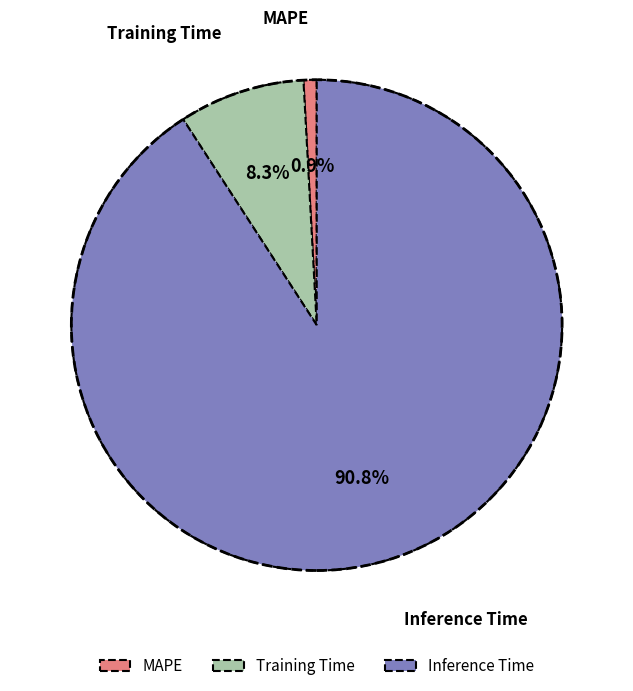

To the nearest percent, what is the combined percentage of Inference Time and Training Time?

99%